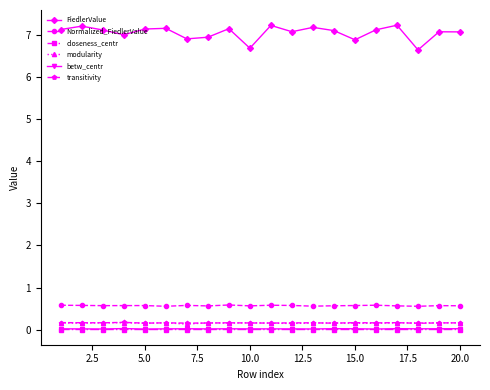

True or false: transitivity and FiedlerValue intersect in this chart.

False